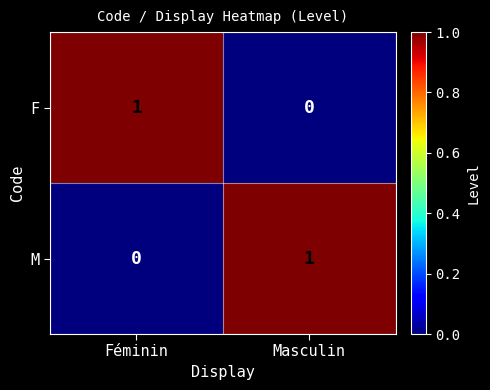

Where is F nearest to the value 0?

Masculin